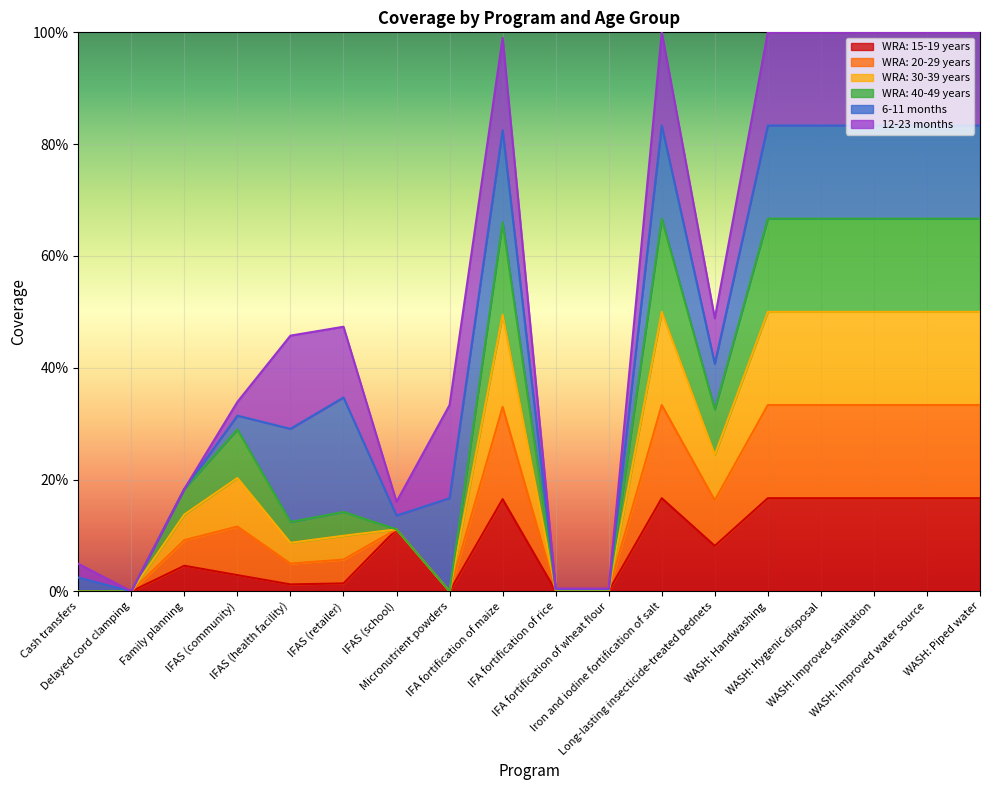

True or false: WRA: 40-49 years has a value of 0.5 at IFAS (retailer).

False